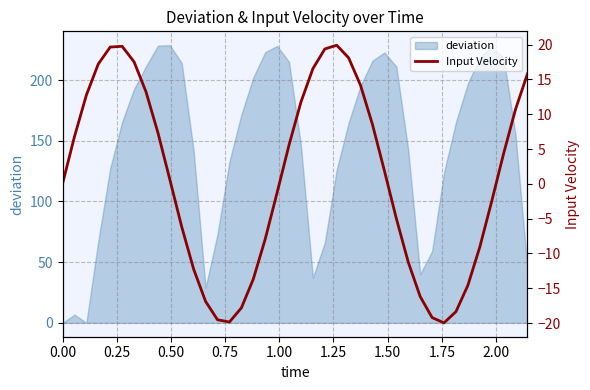

What is the highest value of the deviation series?

228.7